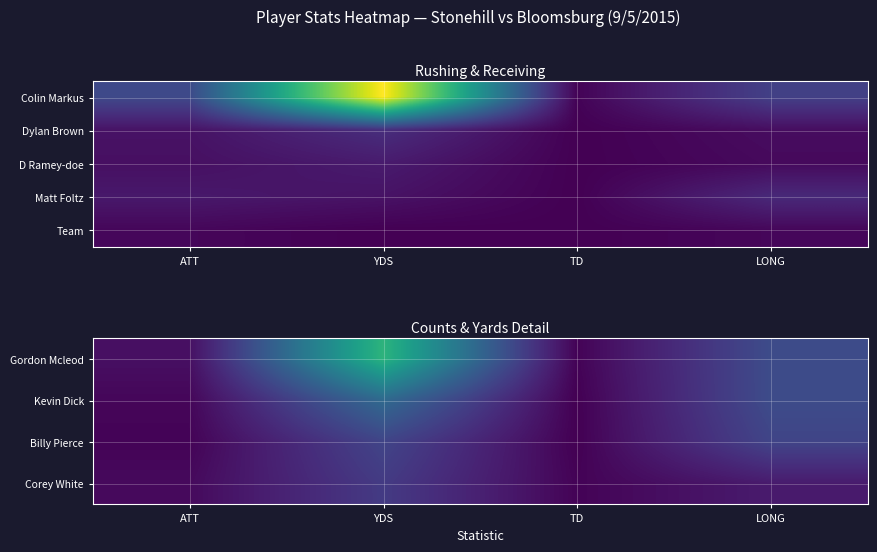

How many series are shown in this chart?

5